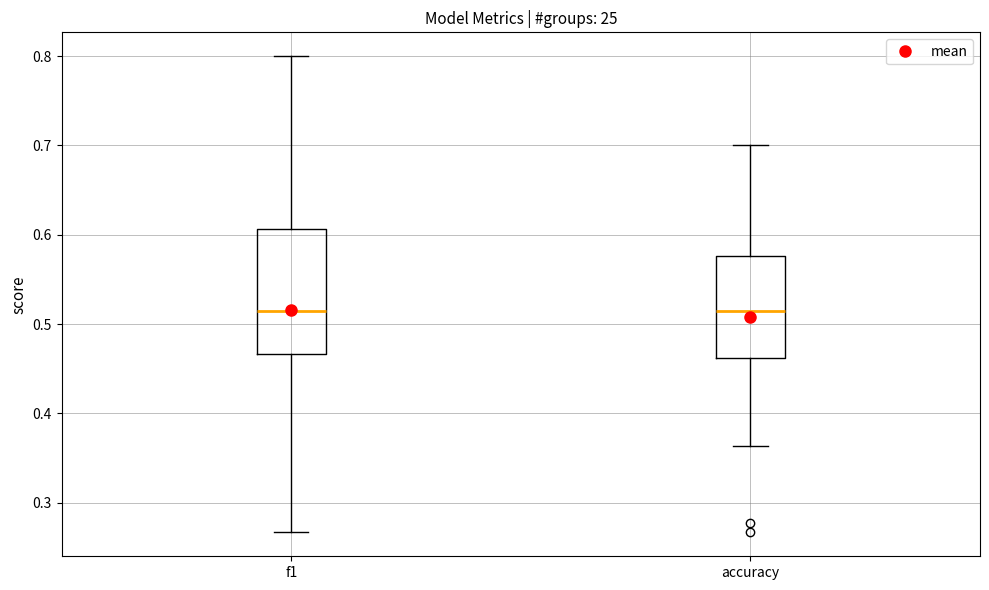

Where does the upper whisker of the box for f1 end on the y-axis? The values are not printed on the chart, so give them approximately, as read against the axis.

0.80